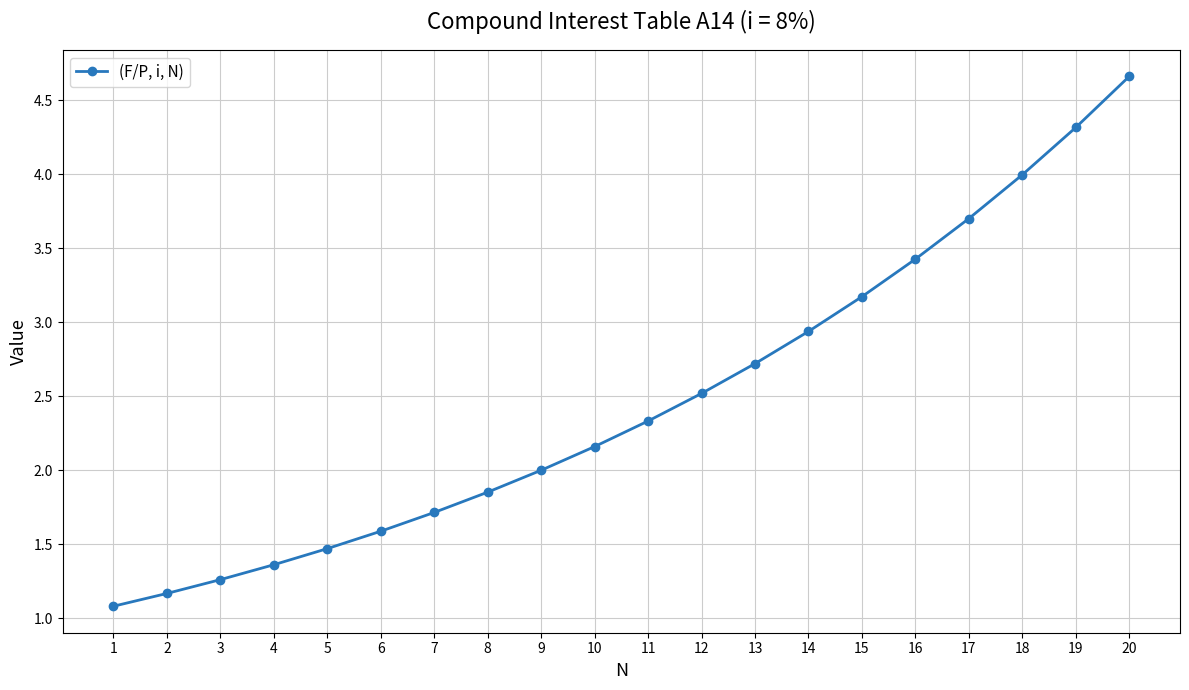

Which has a higher value, 17 or 20?

20